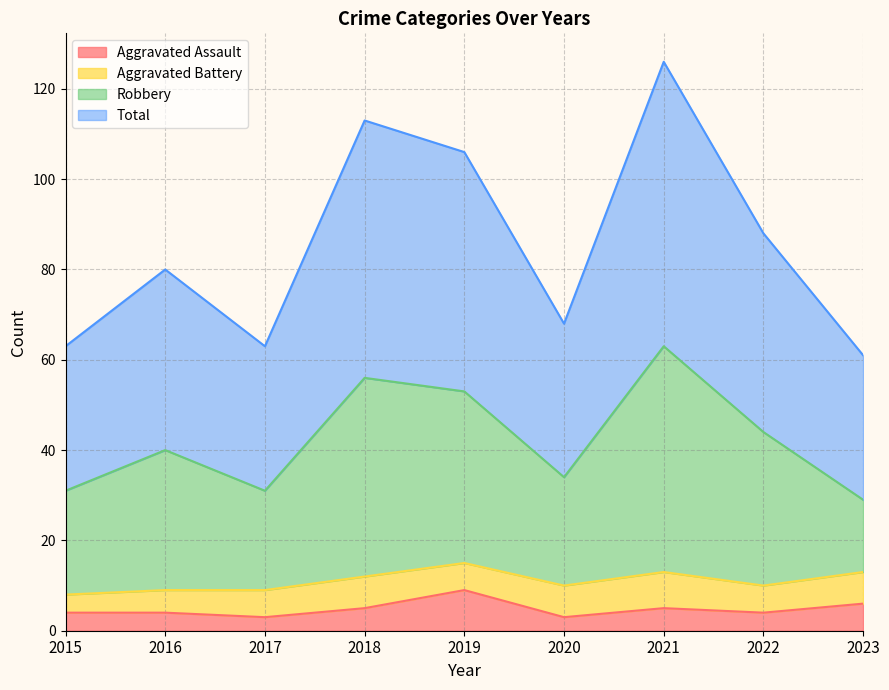

True or false: Total and Aggravated Assault intersect in this chart.

False